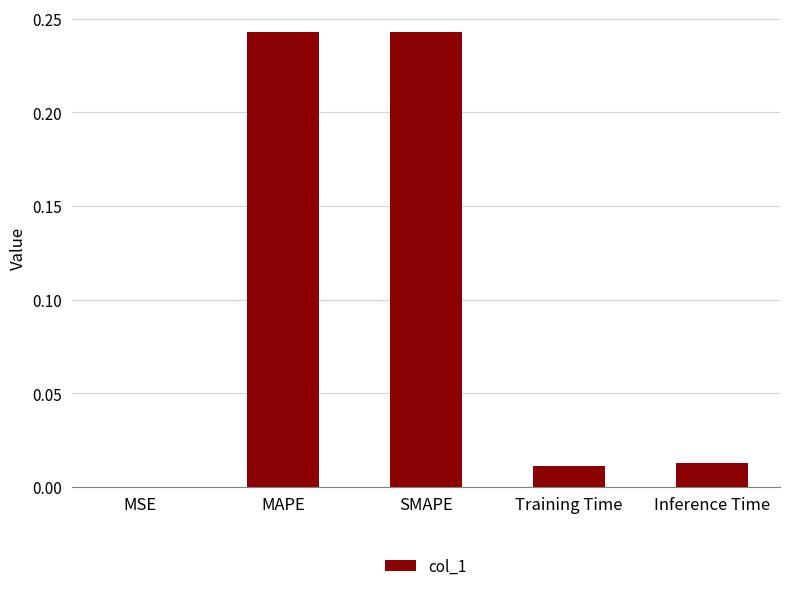

Does the chart contain stacked bars?

No